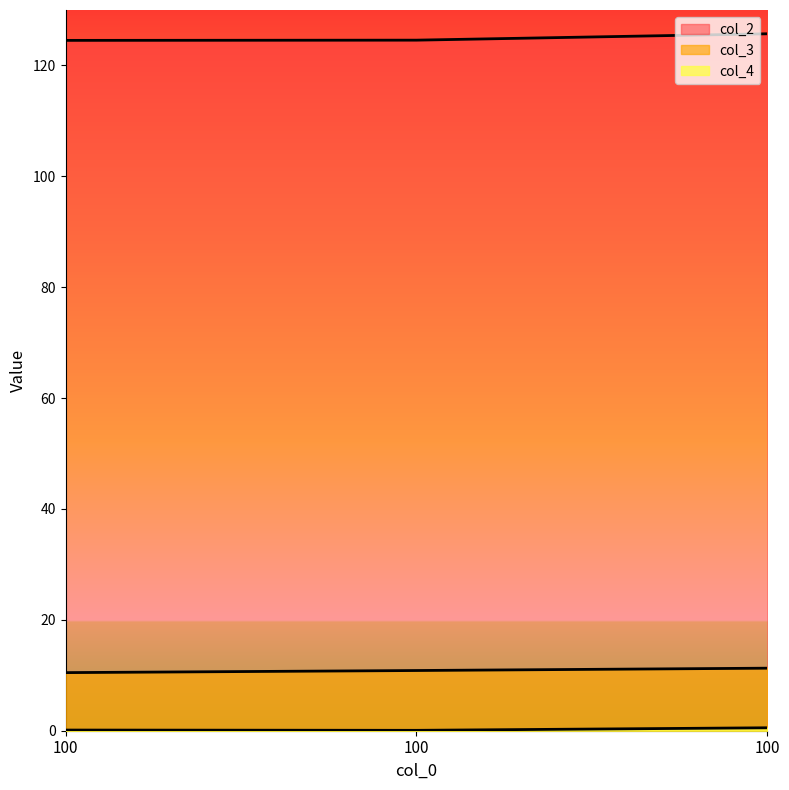

True or false: col_3 has a value of 11.3 at 100.

True